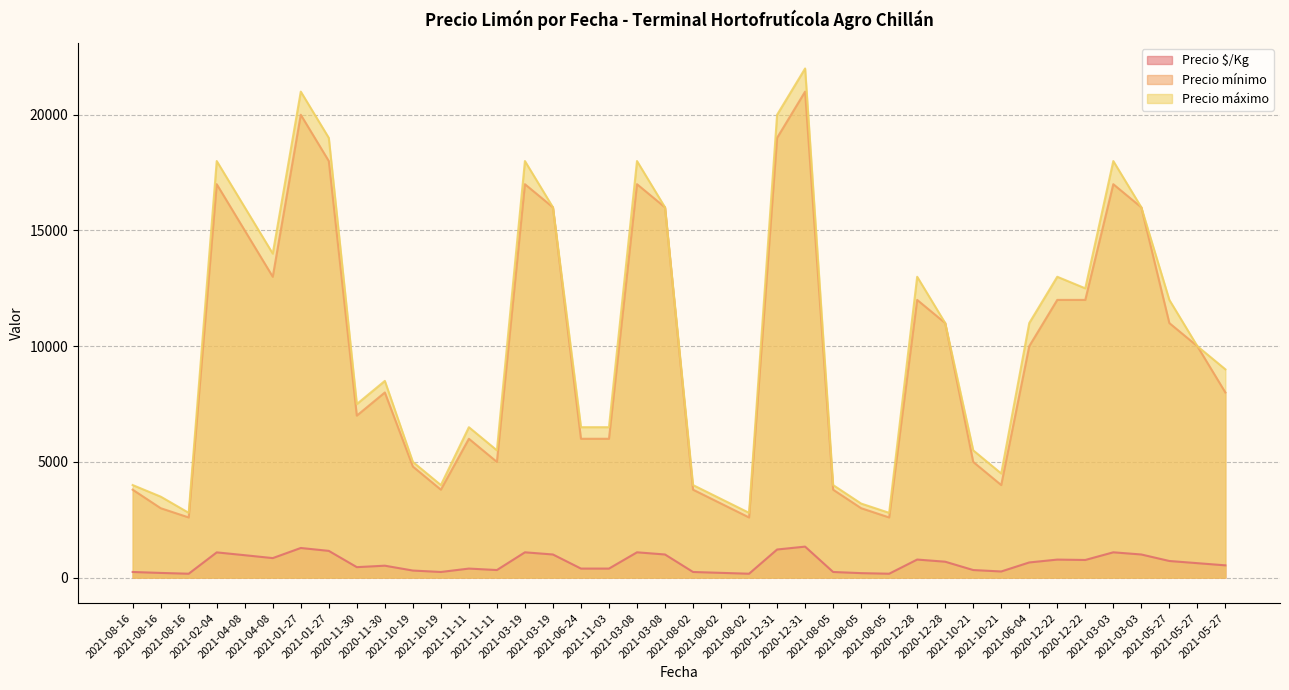

How many lines are shown in the chart?

3